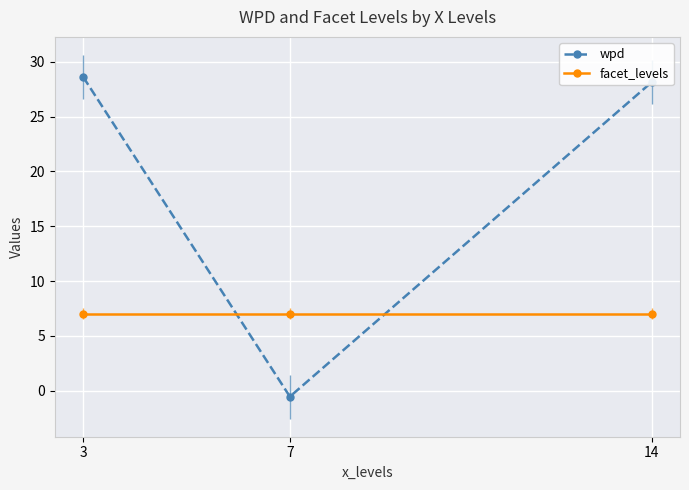

At how many categories does at least one series exceed 11?

2